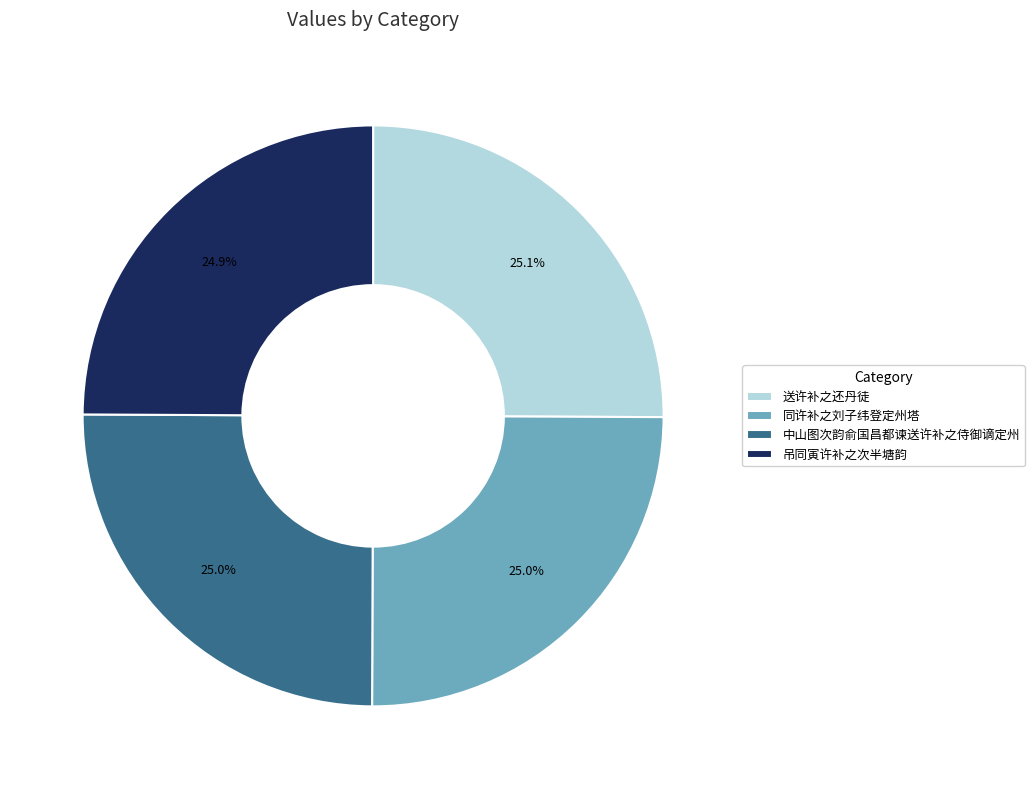

Approximately how many times larger is the value at 送许补之还丹徒 compared to 吊同寅许补之次半塘韵?

1.0